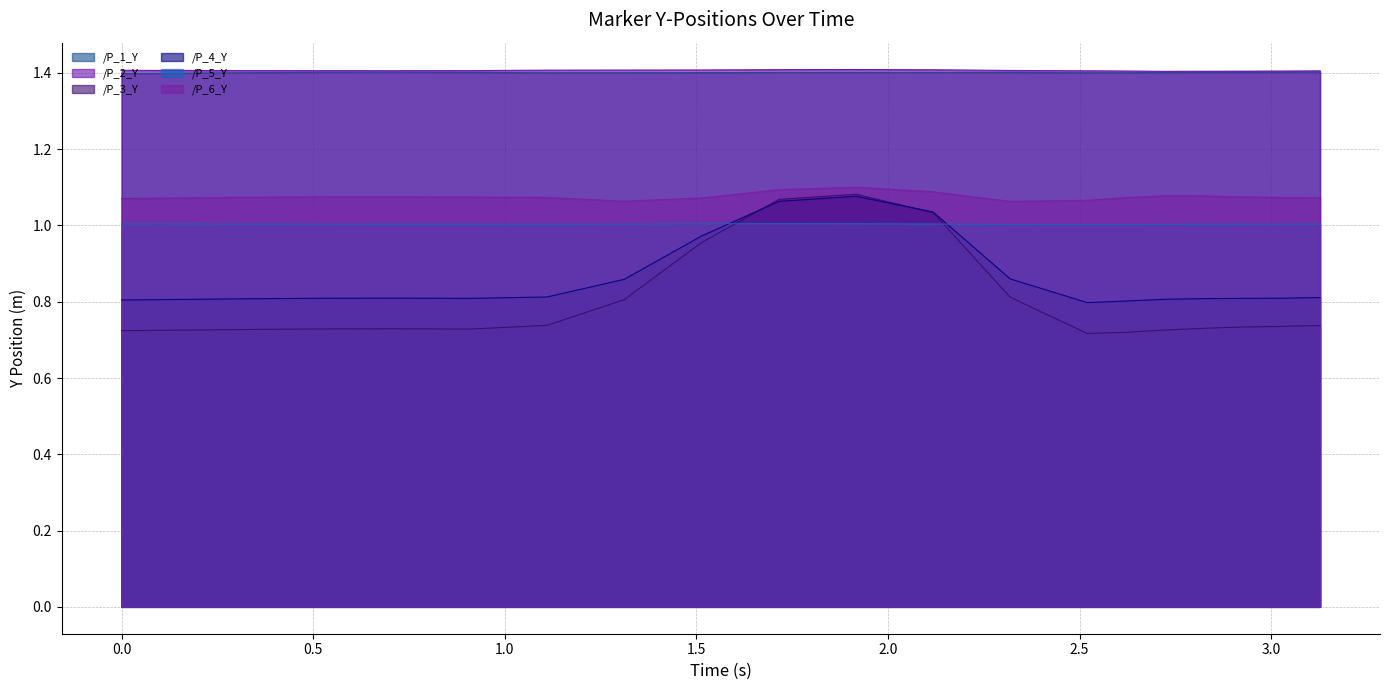

What is the label of the 10th point from the left?

1.7156705856323242